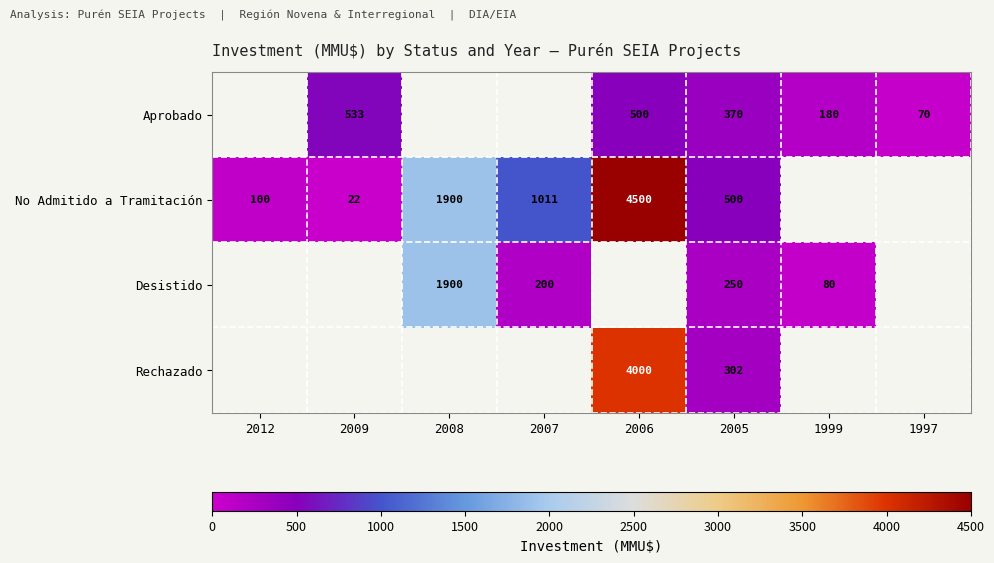

True or false: Desistido has a value of 1328 at 2008.

False